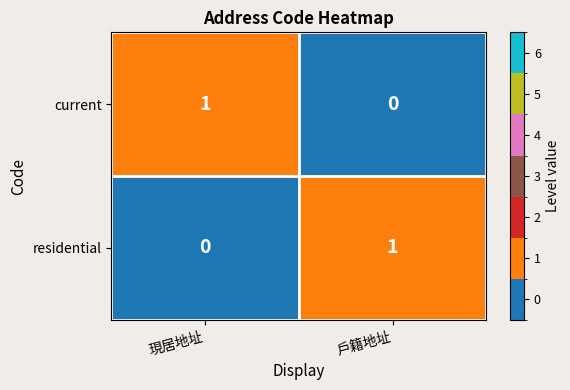

Rank the categories by residential value from highest to lowest.

戶籍地址, 現居地址